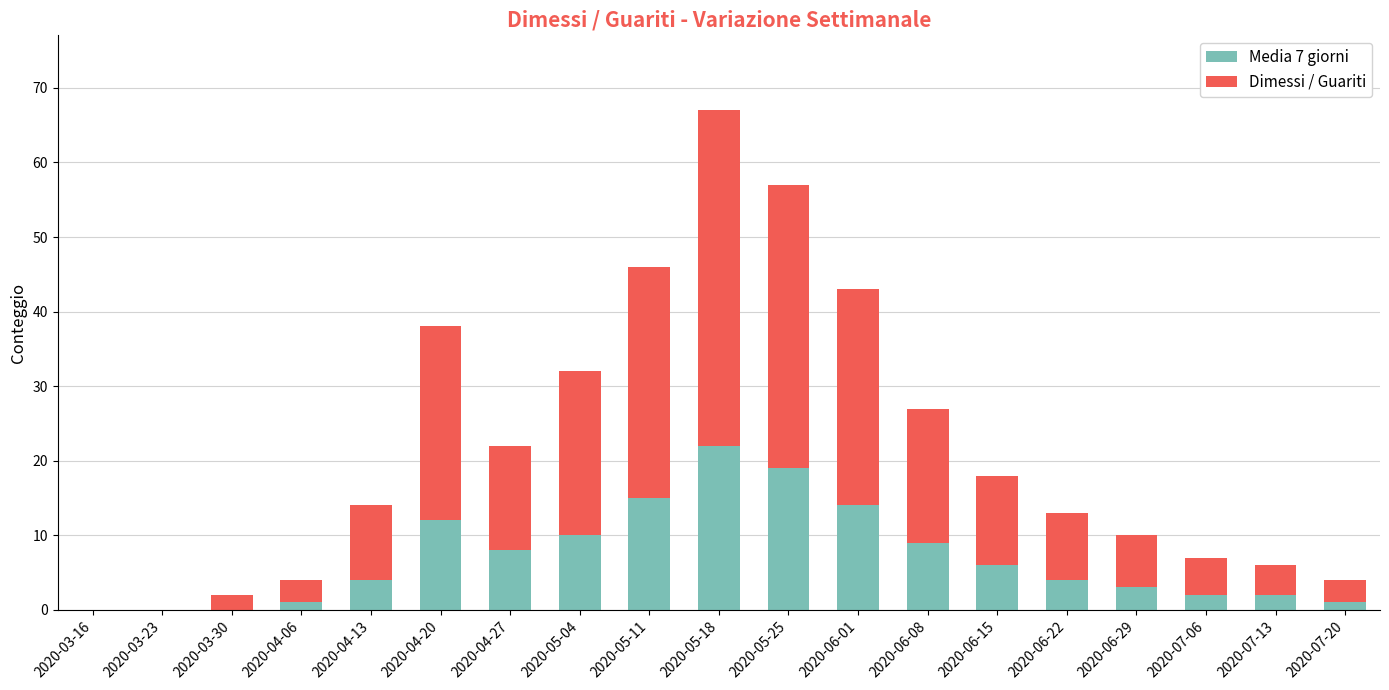

What is the total value across all series at 2020-07-06?

7